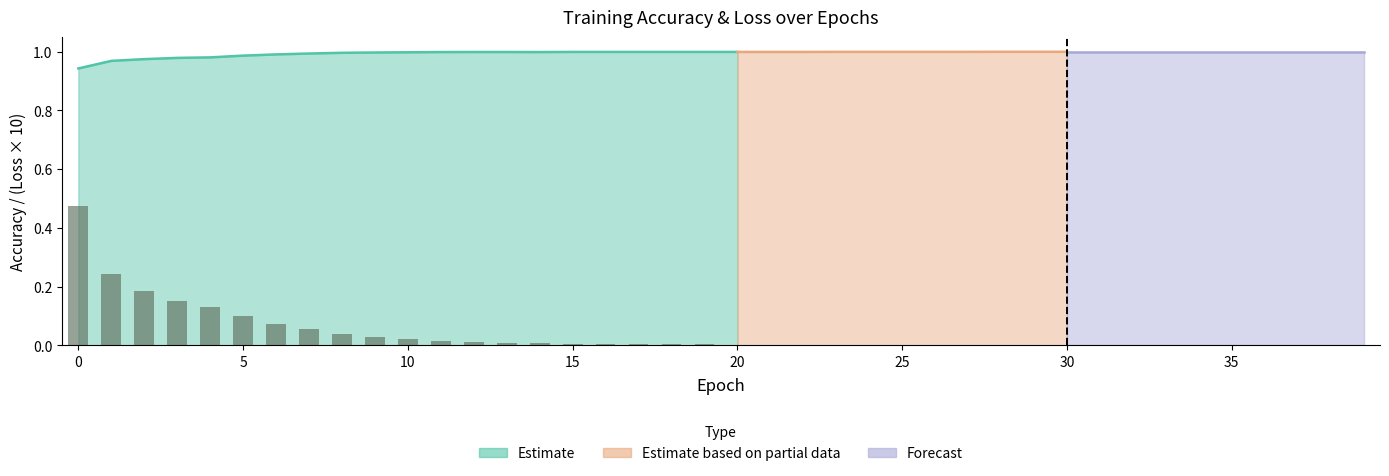

True or false: loss has a value of 0.0 at 3.

True